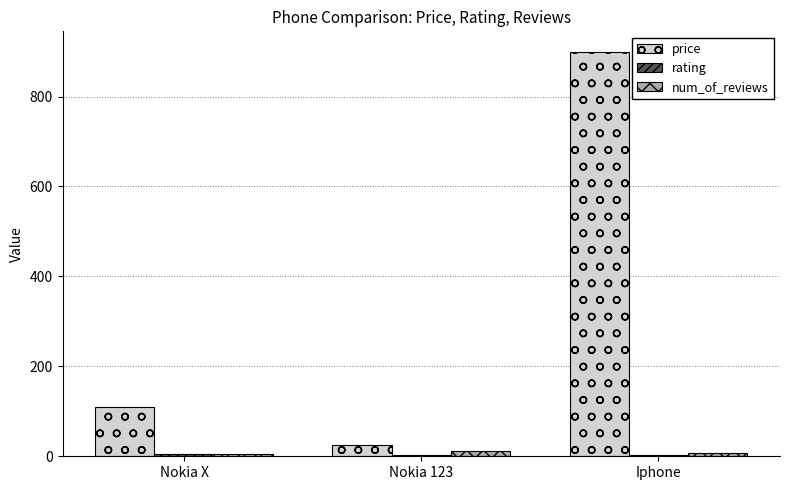

How many series are shown in this chart?

3